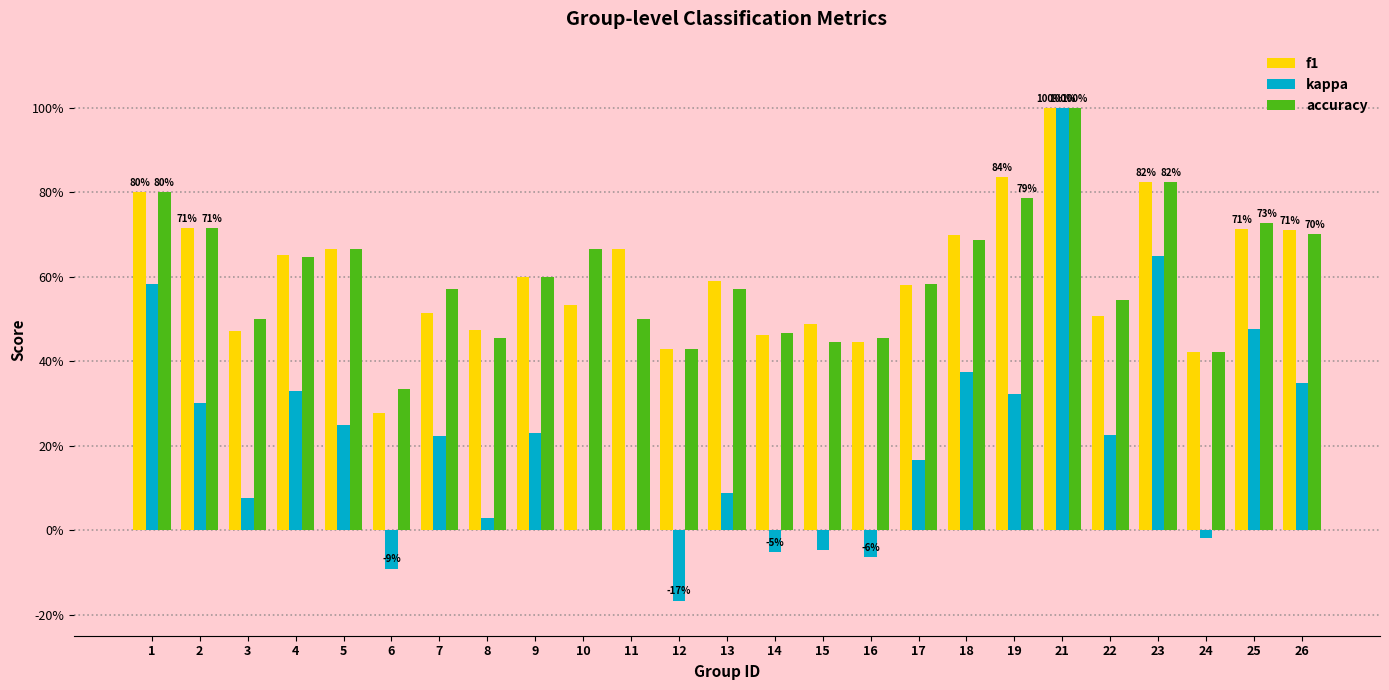

Between 6 and 21, which is larger?

21